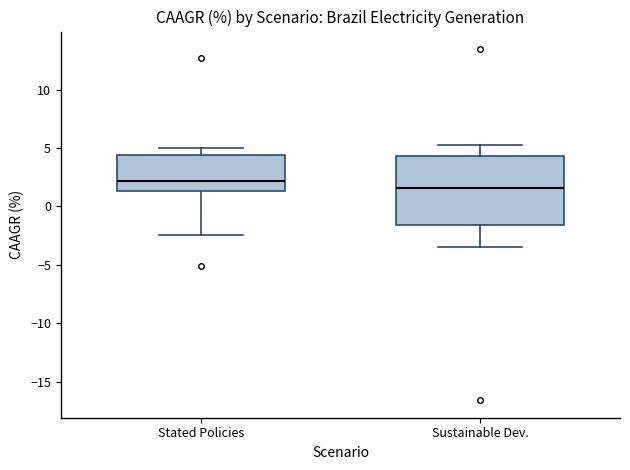

Which box is the tallest, from its lower edge to its upper edge?

Sustainable Dev.